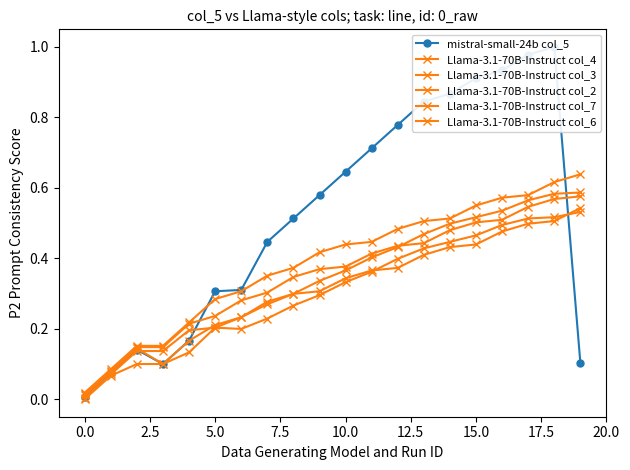

What is the difference between the maximum and minimum values in the Llama-3.1-70B-Instruct col_6 series?

0.6